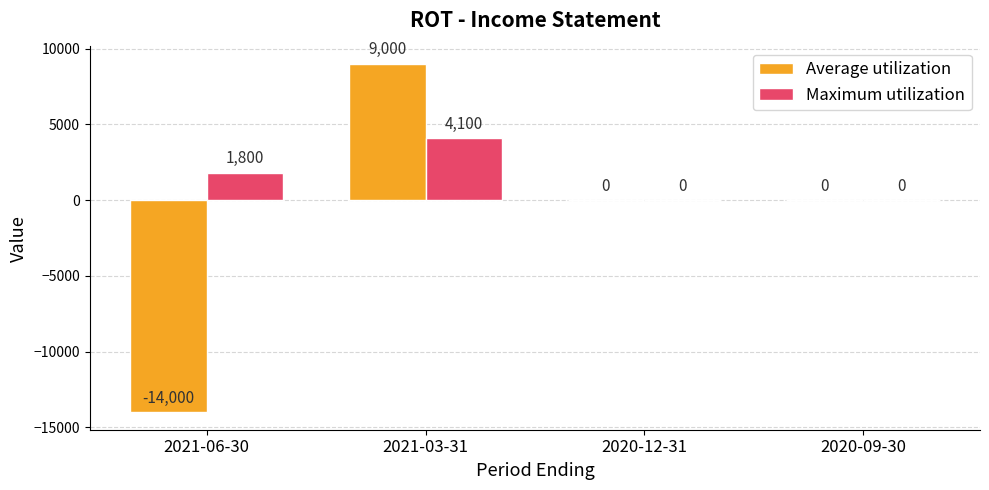

What is the sum of the Maximum utilization values at 2021-06-30 and 2020-12-31?

1800